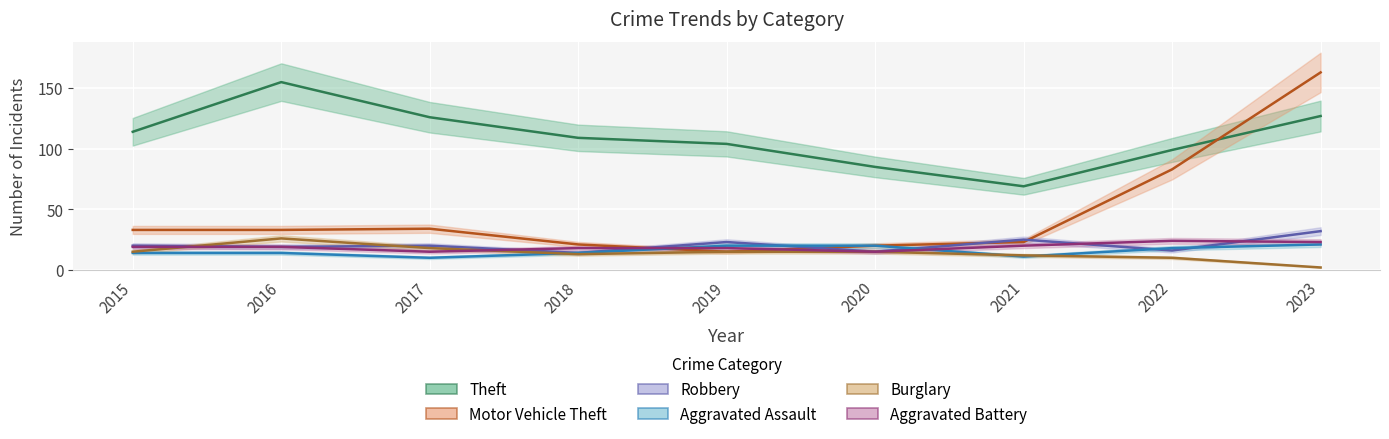

The value of Motor Vehicle Theft at 2018 is 21. True or false?

True